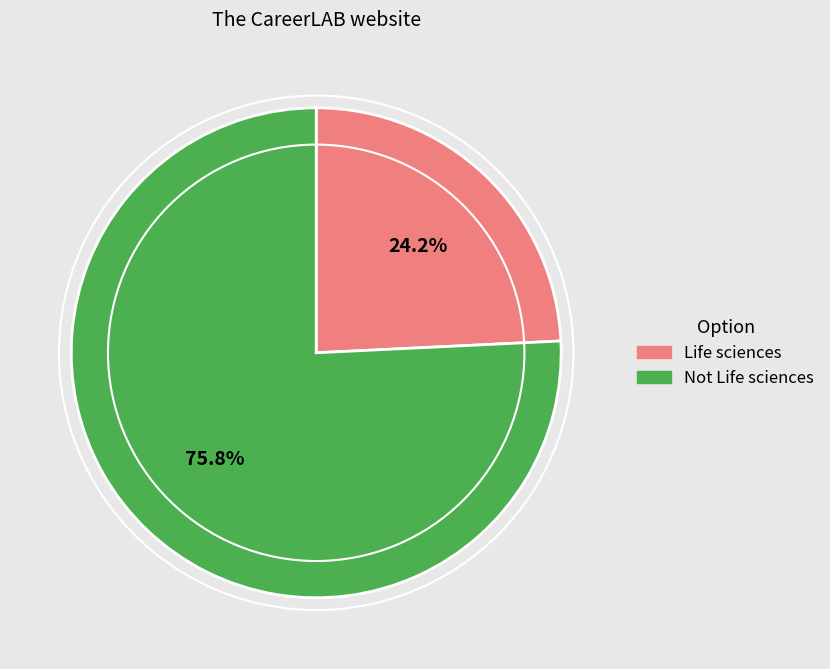

To the nearest percent, what is the difference between the largest and smallest slice percentages?

52%